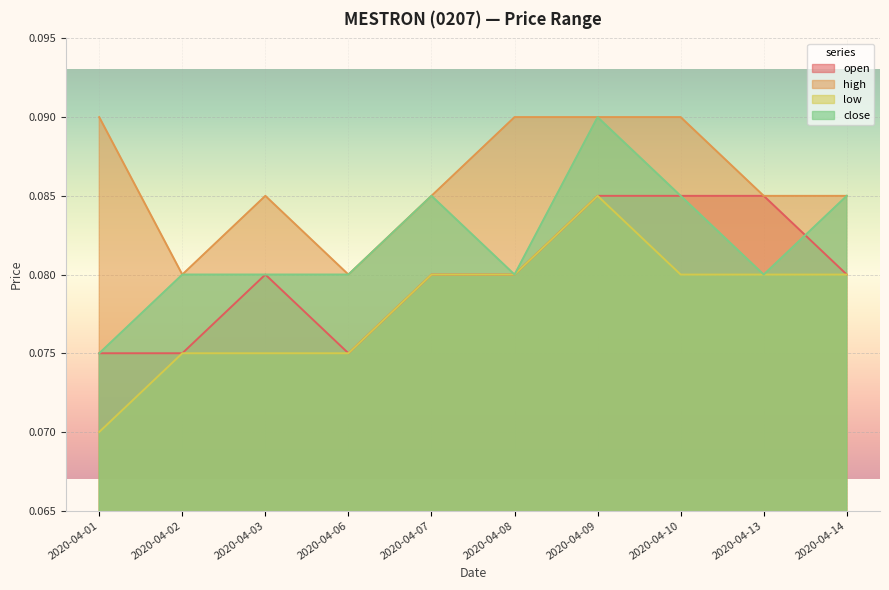

Where is the first local maximum for high?

2020-04-03